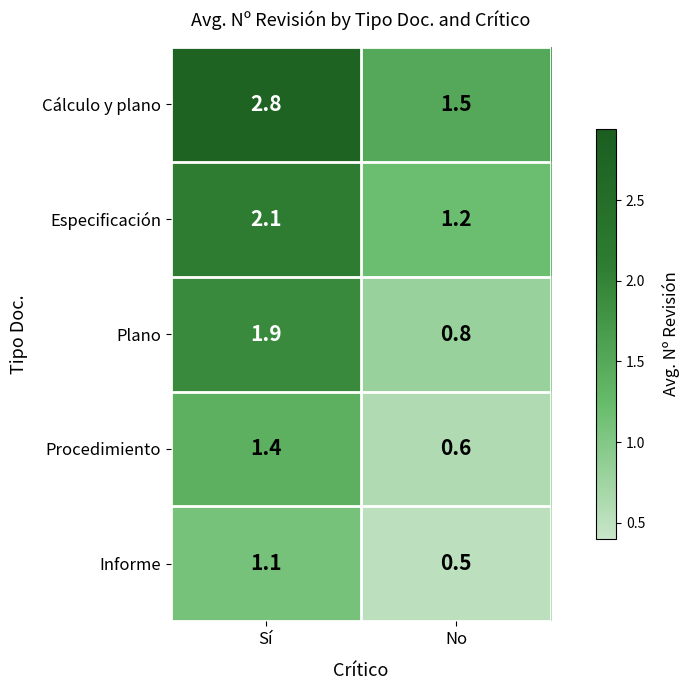

What is the lowest value of the Plano series?

0.8